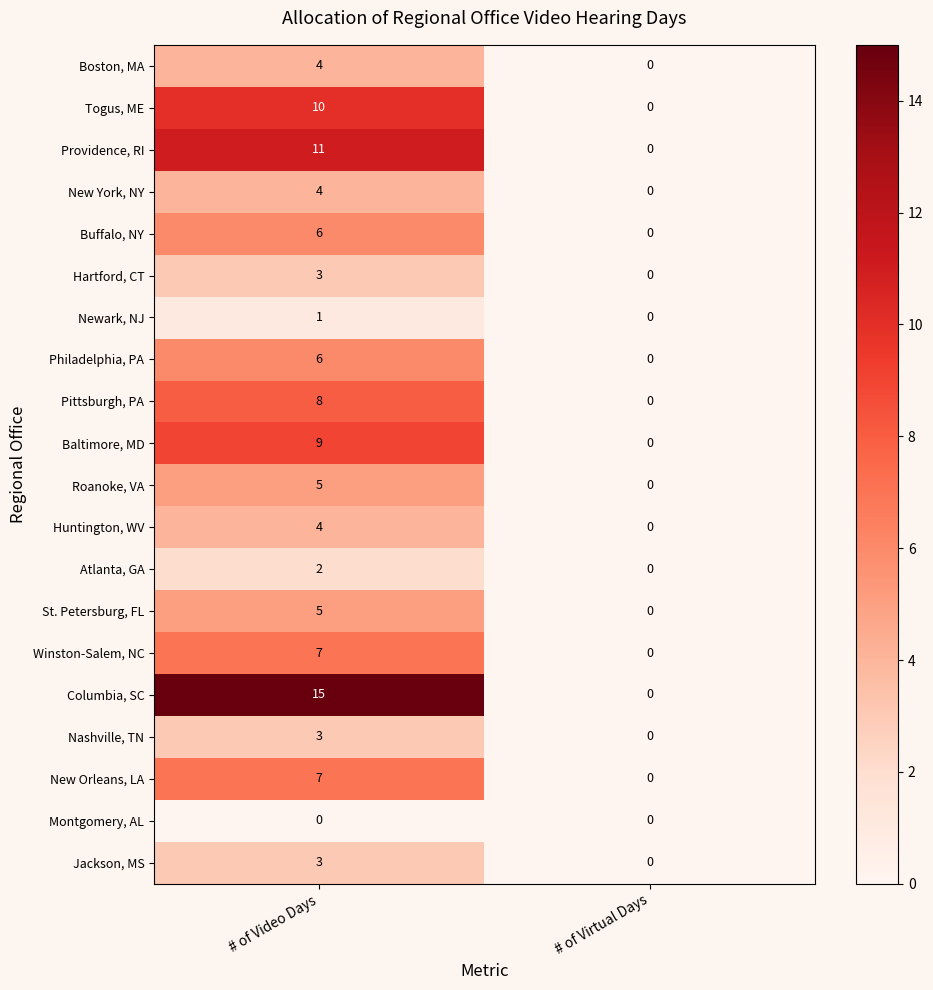

Is it true that Atlanta, GA equals 1 at # of Virtual Days?

False